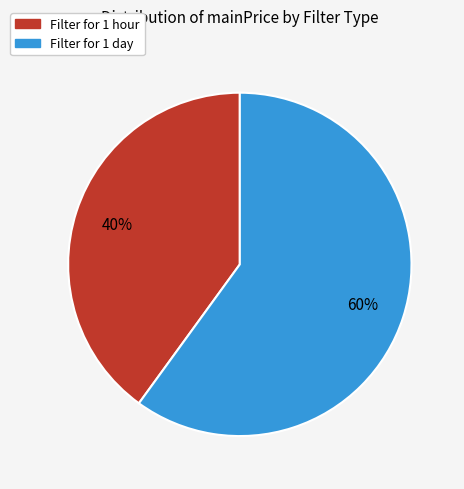

To the nearest percent, what portion does Filter for 1 day represent?

60%